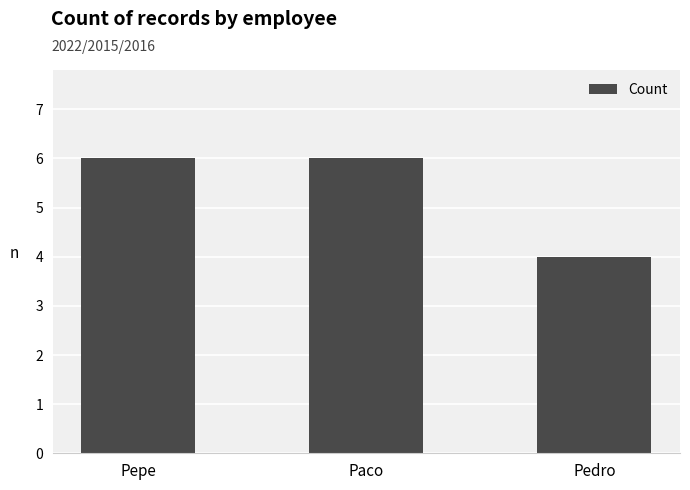

What is the greatest value displayed?

6